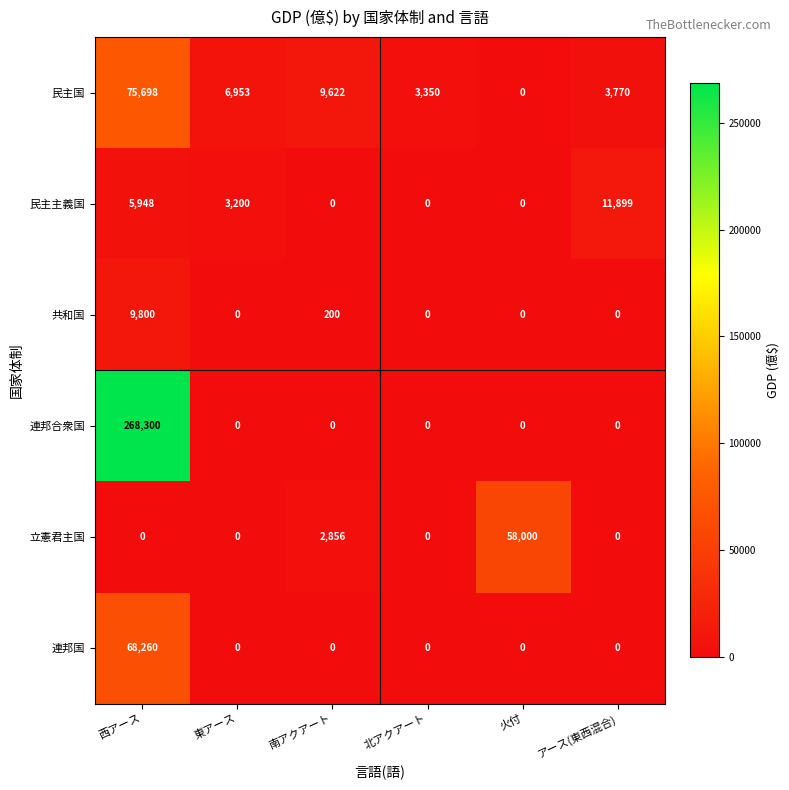

What is the spread (max minus min) of values at 東アース?

6953